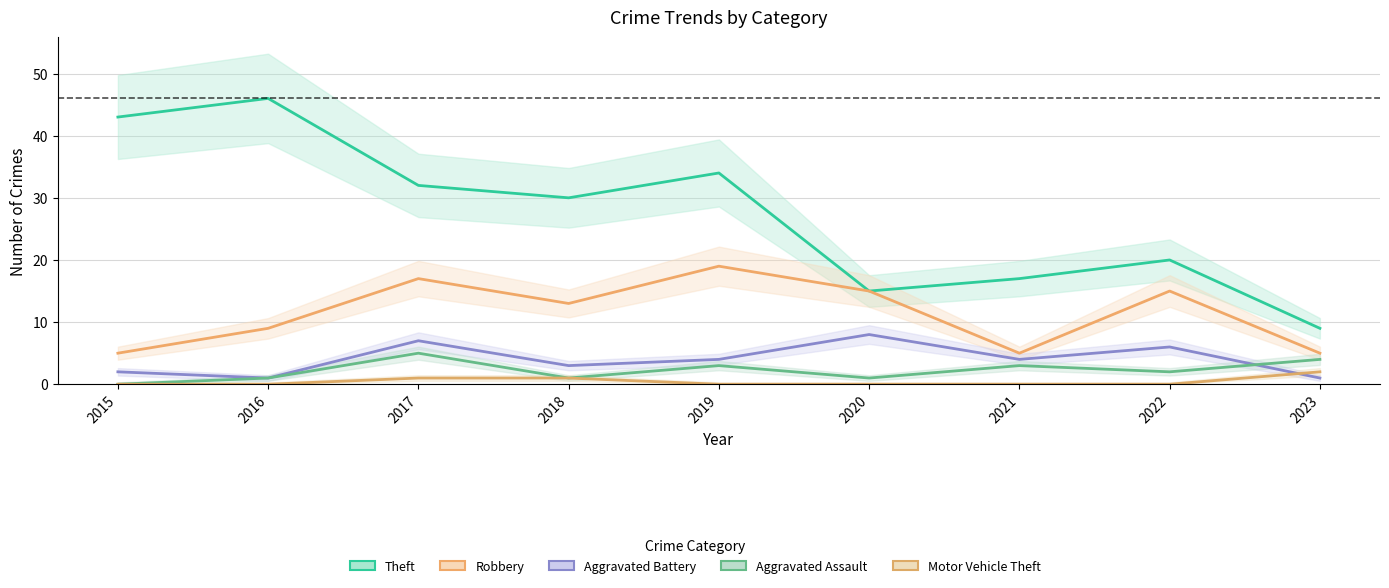

True or false: Aggravated Assault and Aggravated Battery intersect in this chart.

True